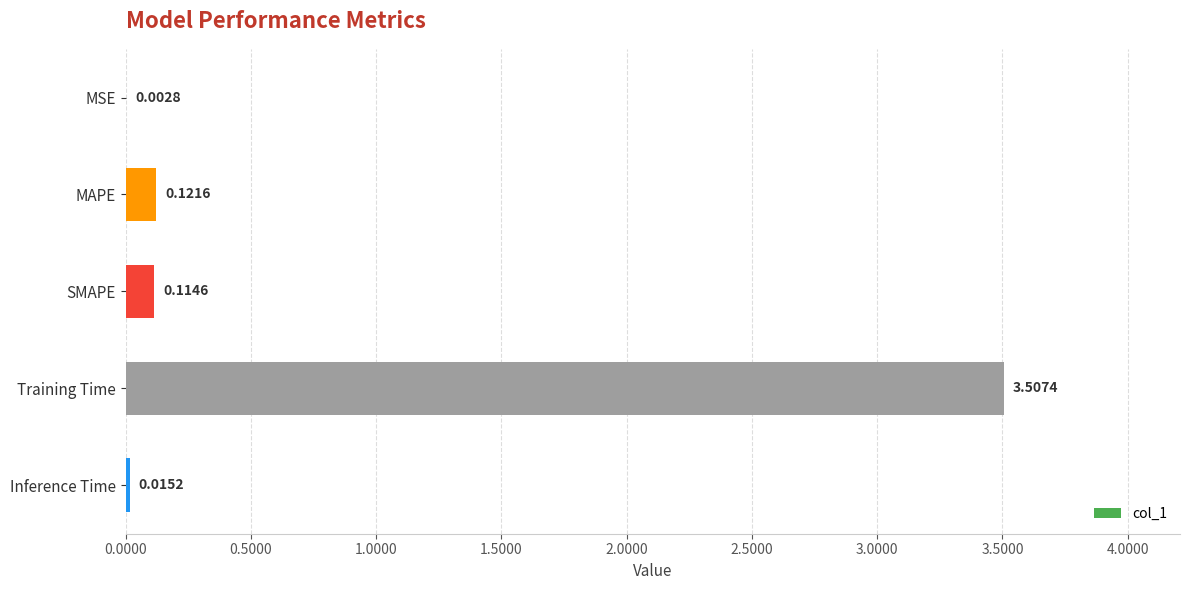

Which has a higher value, MAPE or MSE?

MAPE